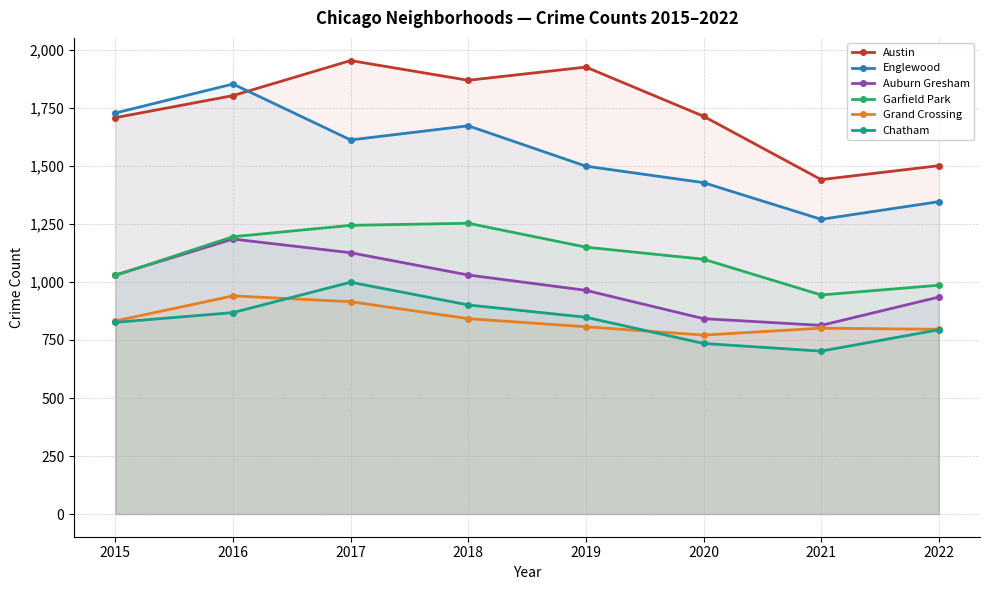

What is the difference between the maximum and minimum values in the Englewood series?

583